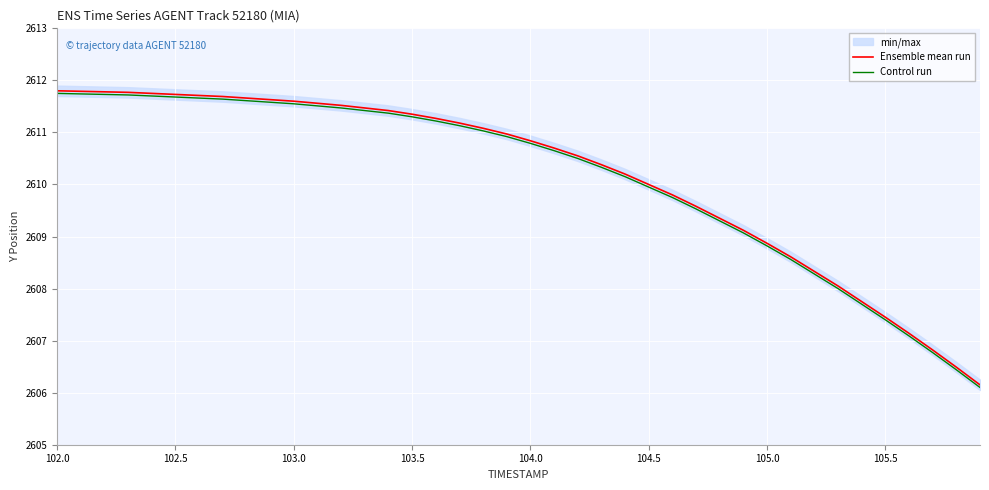

What is the smallest value displayed?

2606.1